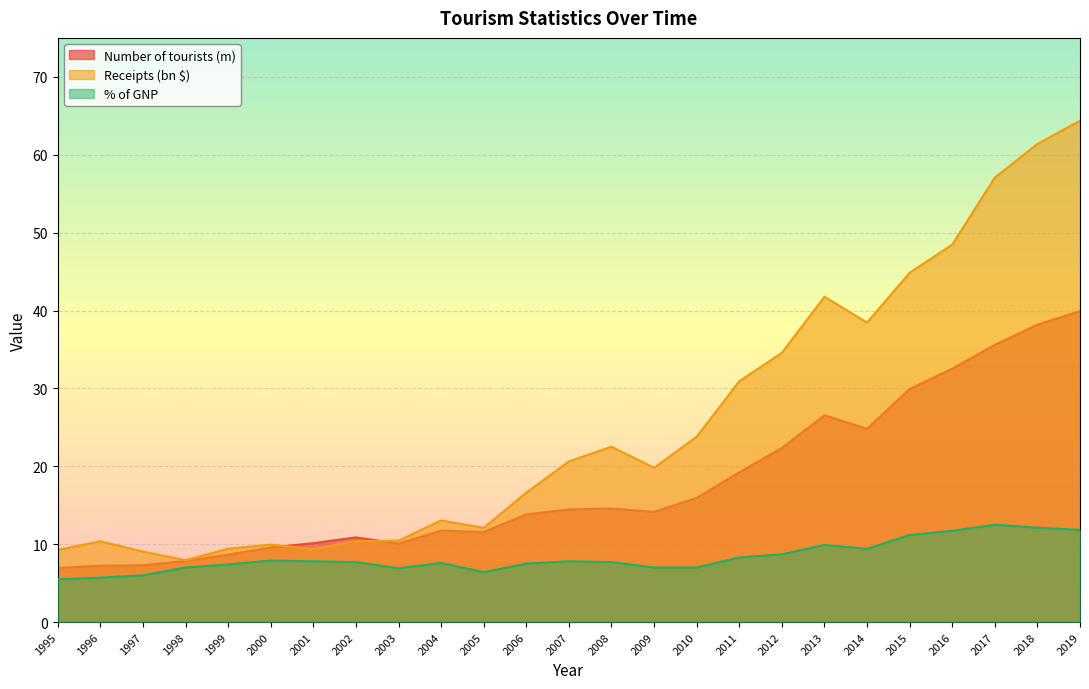

Reading left to right, list all the values displayed in this chart.

Number of tourists (m): 7.0	7.2	7.3	7.8	8.7	9.6	10.1	10.9	10.1	11.7	11.6	13.8	14.5	14.6	14.2	15.9	19.2	22.4	26.6	24.8	29.9	32.5	35.6	38.2	39.9
Receipts (bn $): 9.3	10.4	9.1	8.0	9.4	9.9	9.4	10.4	10.5	13.1	12.1	16.6	20.6	22.5	19.8	23.8	30.9	34.6	41.8	38.5	44.9	48.5	57.1	61.4	64.4
% of GNP: 5.5	5.7	6.0	7.0	7.4	7.9	7.8	7.7	6.9	7.6	6.4	7.5	7.8	7.7	7.0	7.0	8.3	8.7	9.9	9.4	11.2	11.7	12.5	12.1	11.8